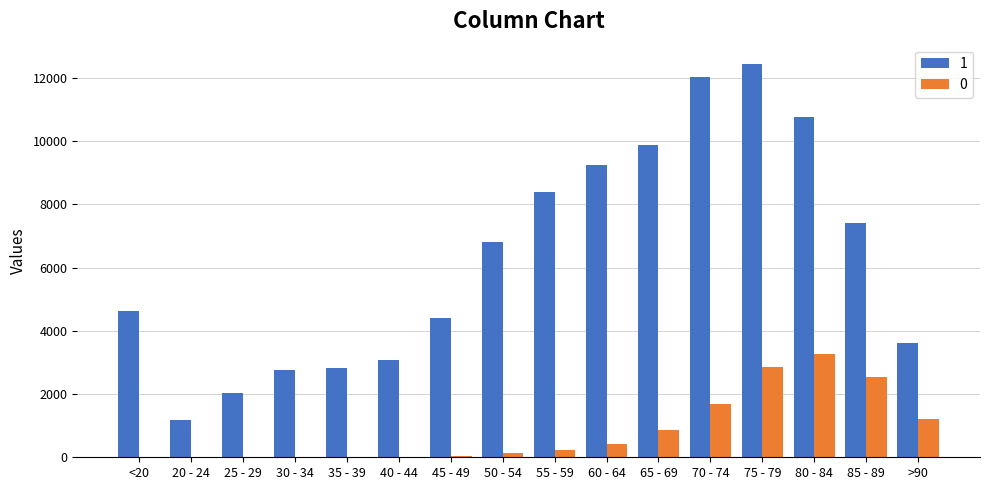

Which category has the highest value in the 0 series?

80 - 84